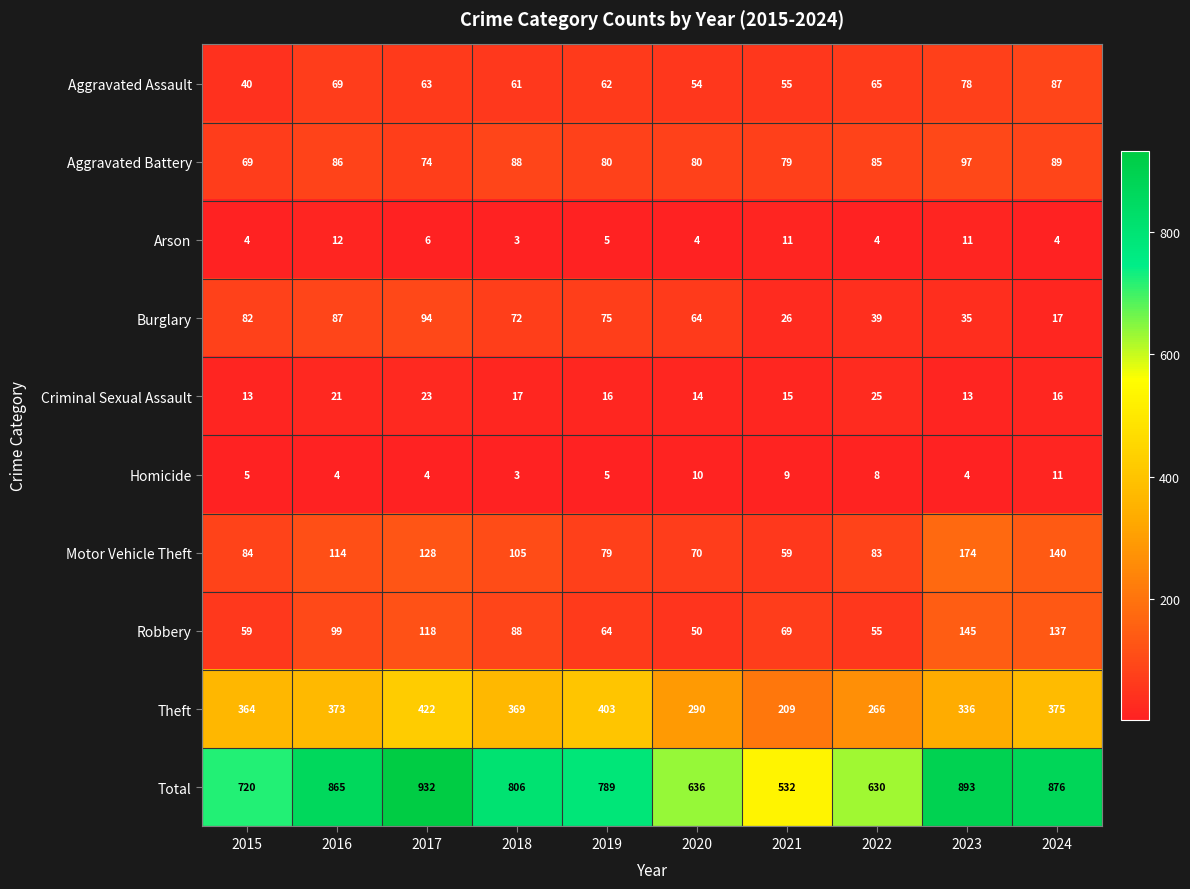

What is the spread (max minus min) of values at 2019?

784